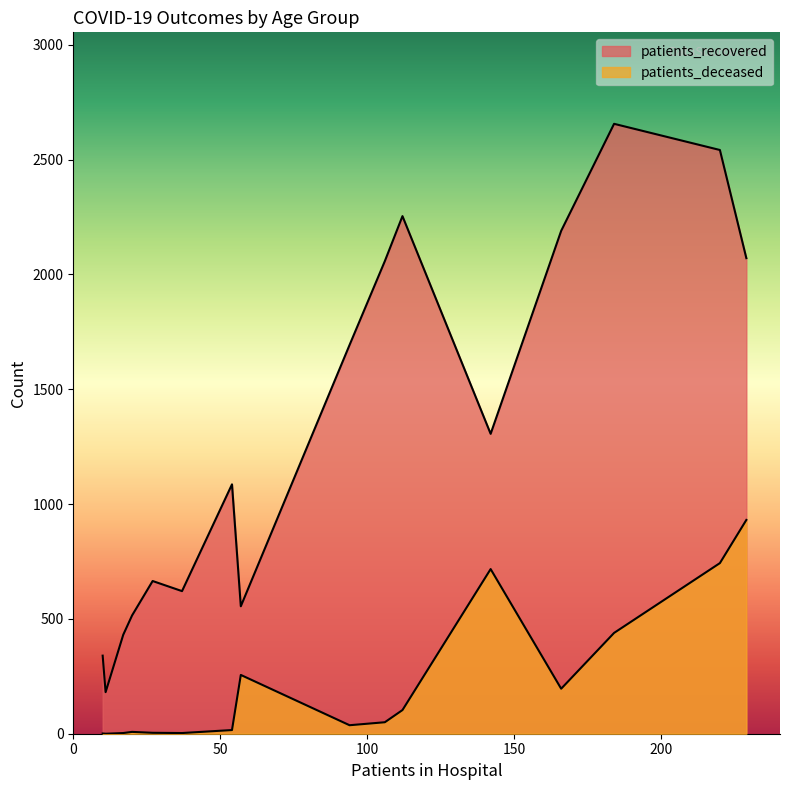

How many data points does each series have?

16